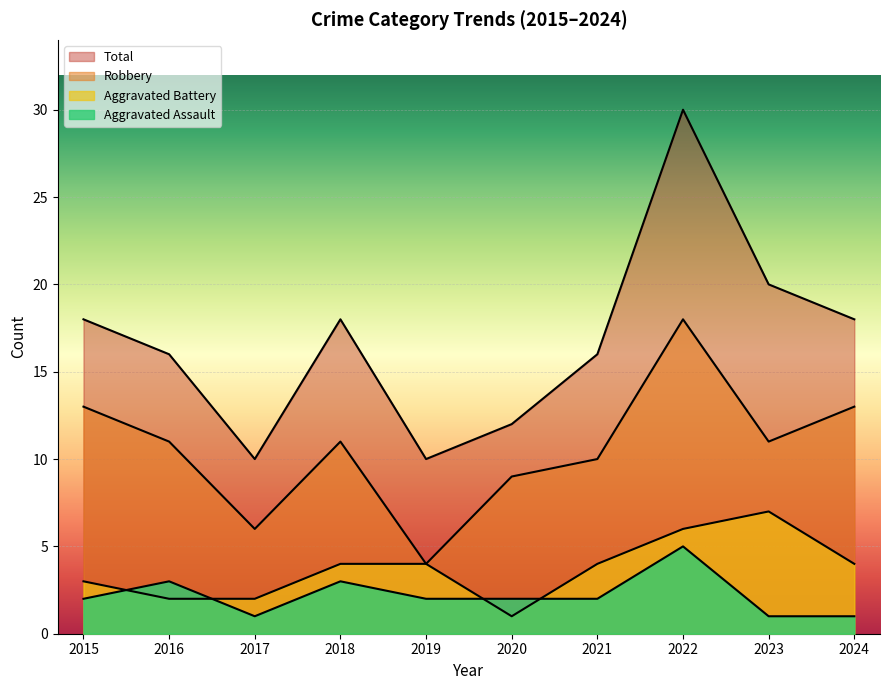

List the series in order of their peak value, lowest first.

Aggravated Assault, Aggravated Battery, Robbery, Total